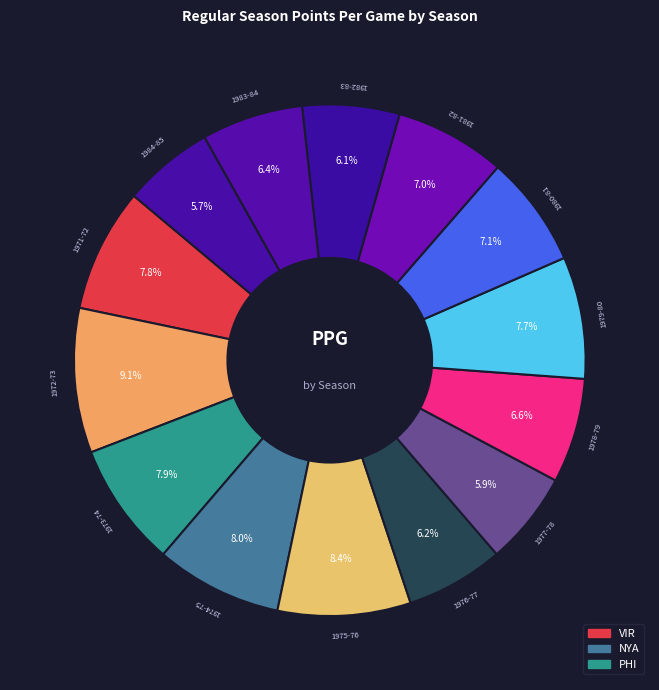

How many slices are in this pie chart?

14